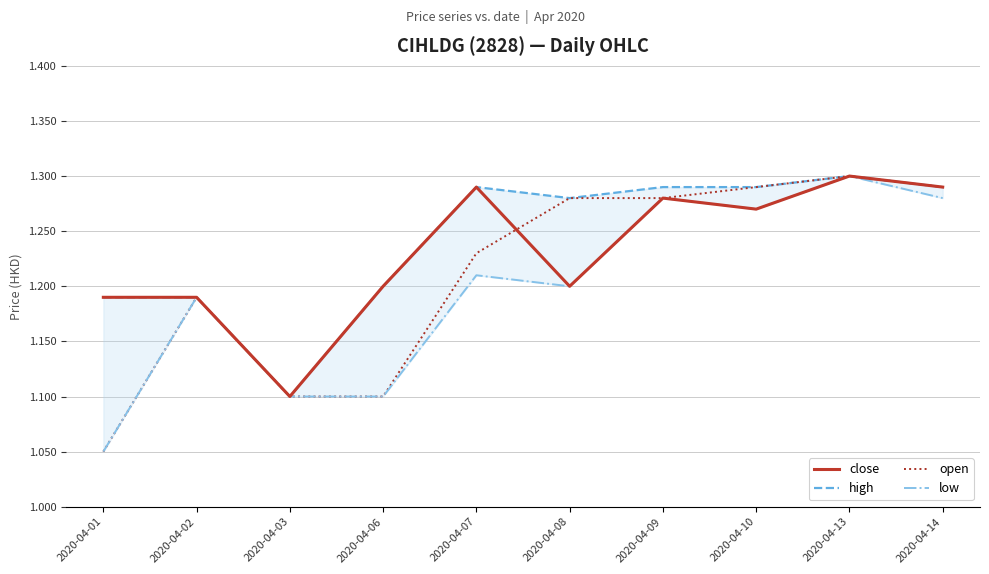

What is the value of the open point at the 4th from the left?

1.1